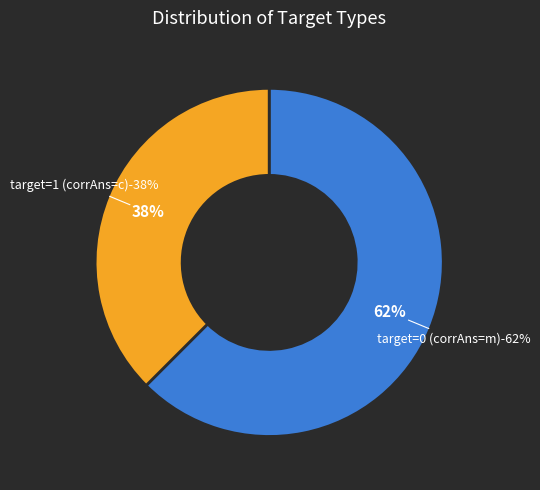

Does target=1 (corrAns=c) represent more than half of the total?

No